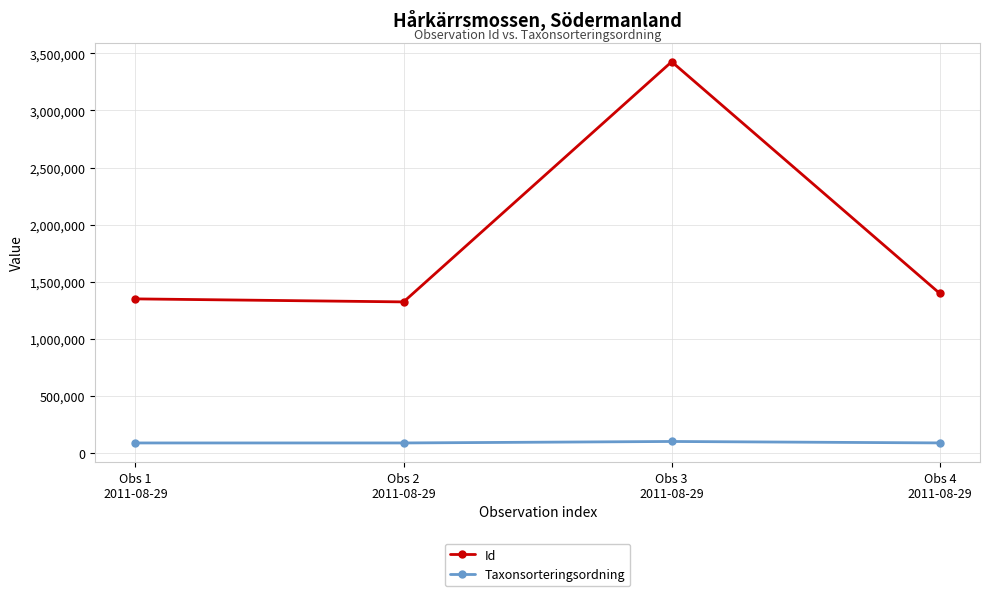

How many lines are shown in the chart?

2